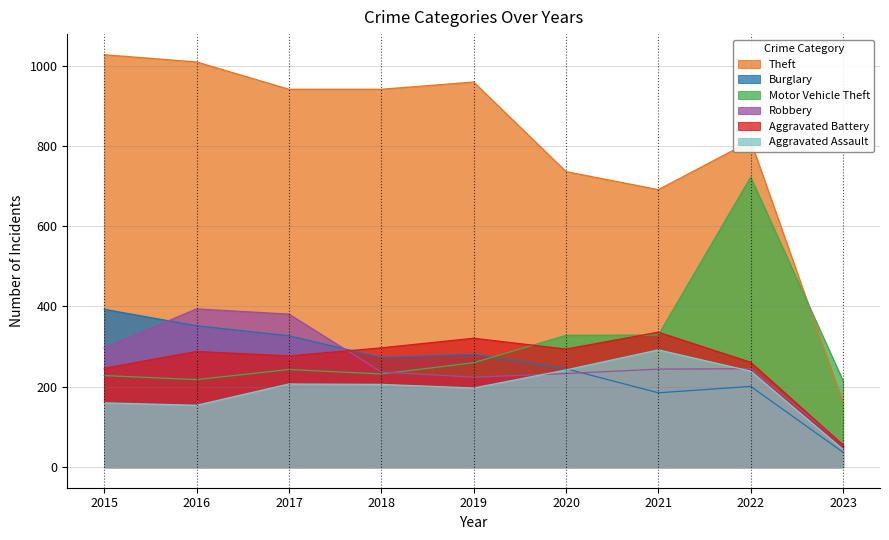

Which series has the largest total across all categories?

Theft